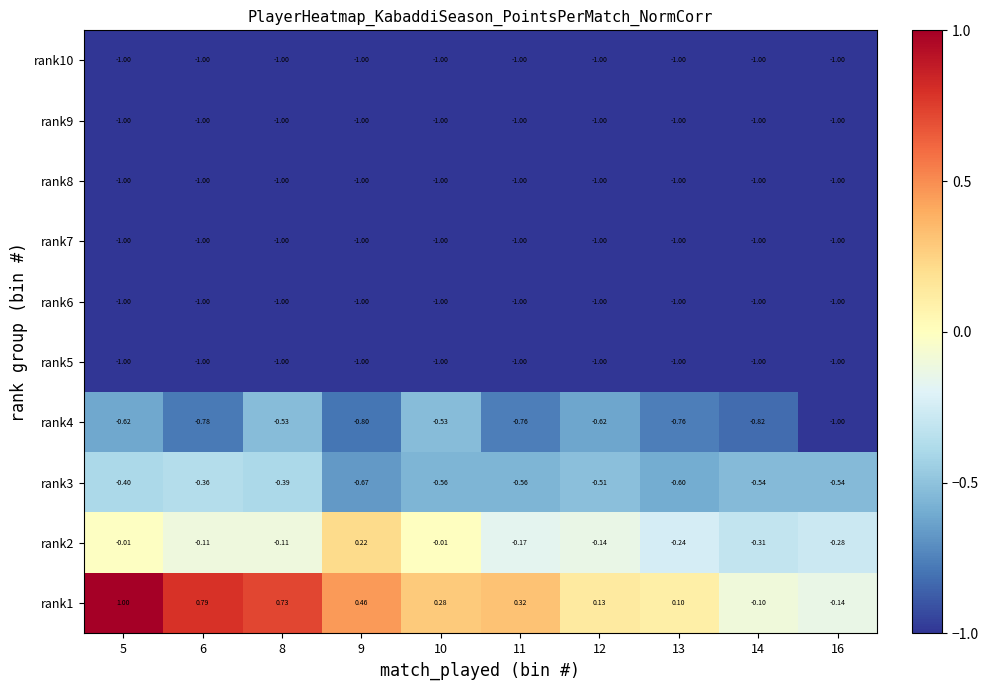

How many distinct data groups are displayed?

10